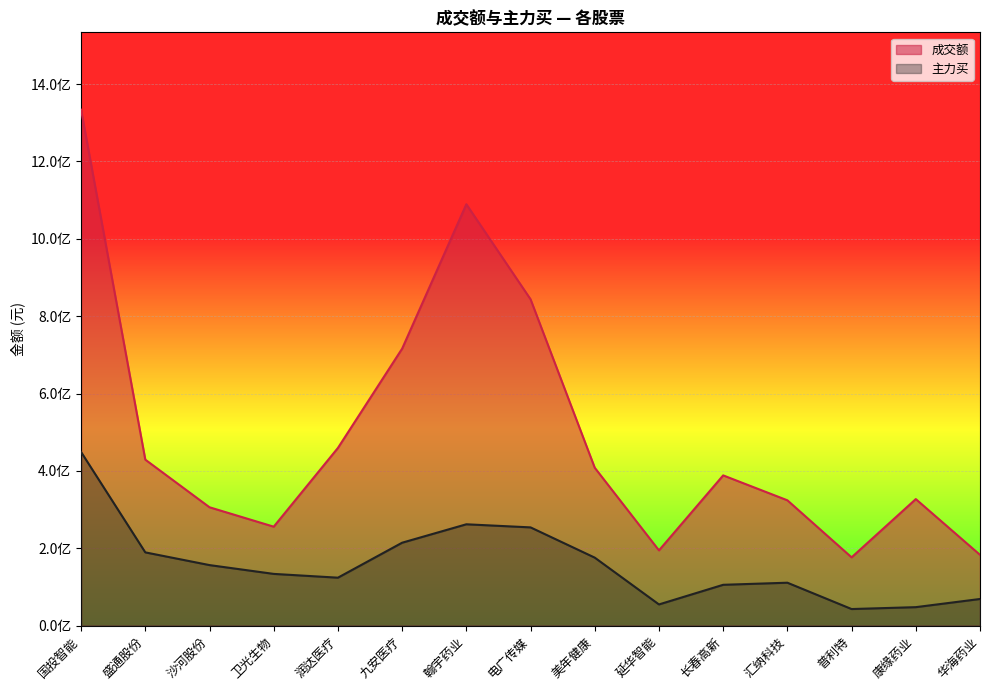

Where is the first local maximum for 主力买?

翰宇药业